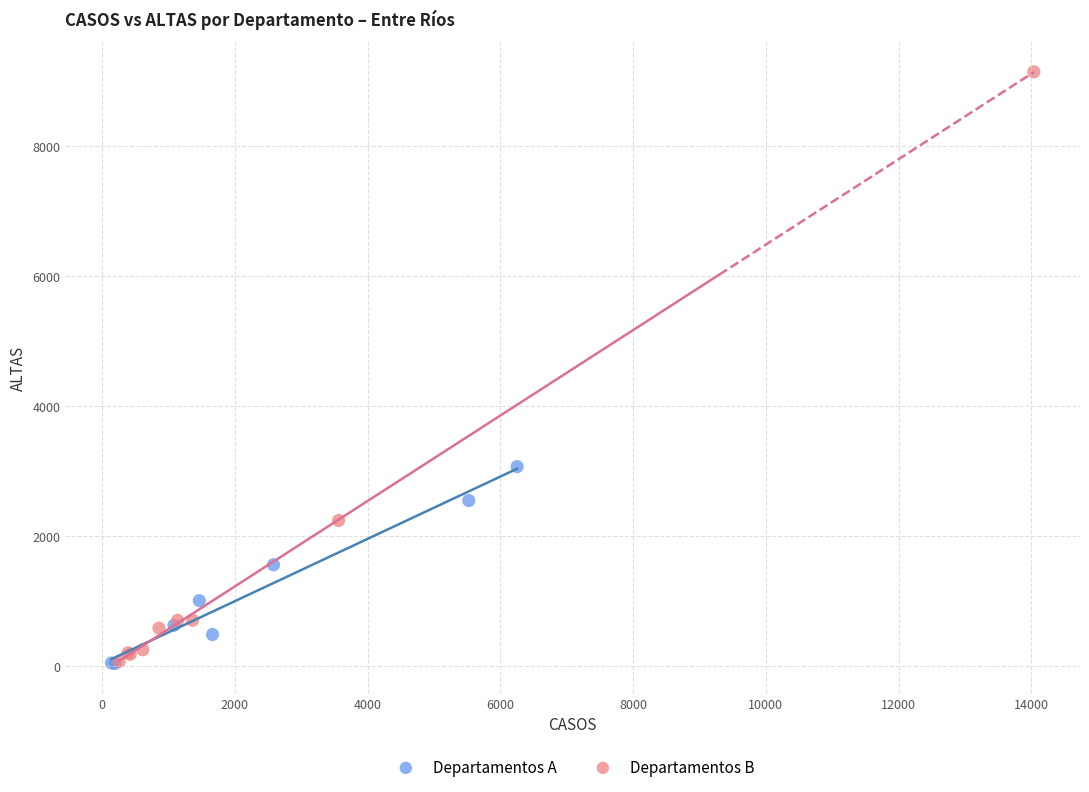

What are all the series names shown in the legend?

Departamentos A, Departamentos B